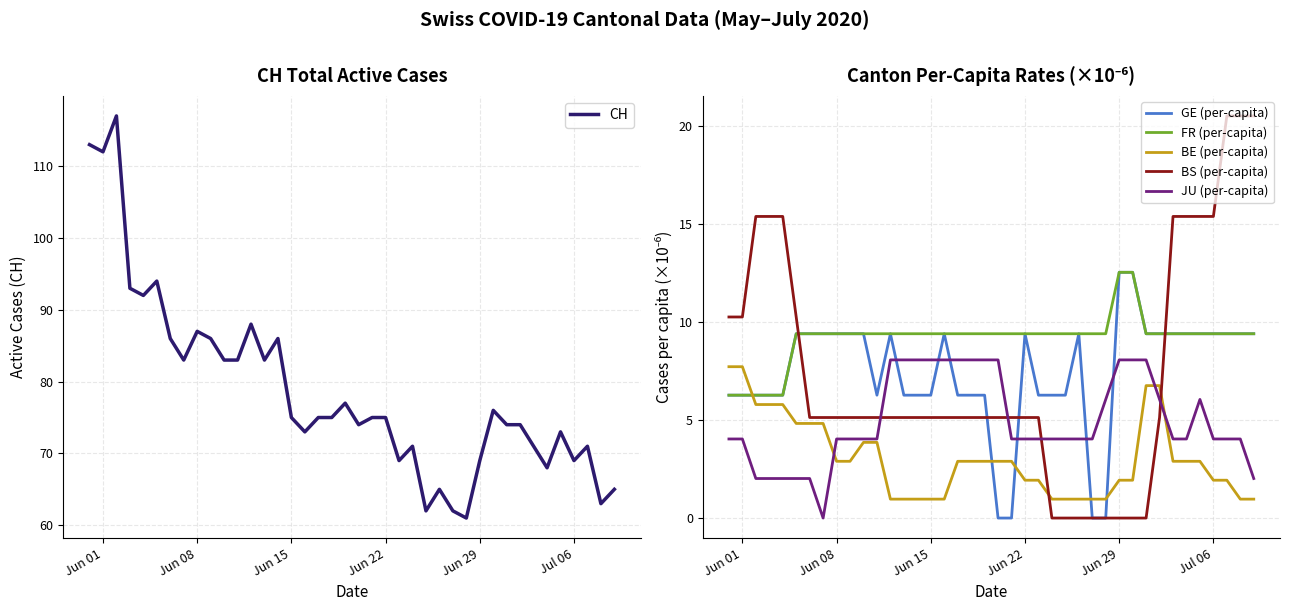

What is the difference between the second highest and minimum values in the BS (per-capita) series?

20.5